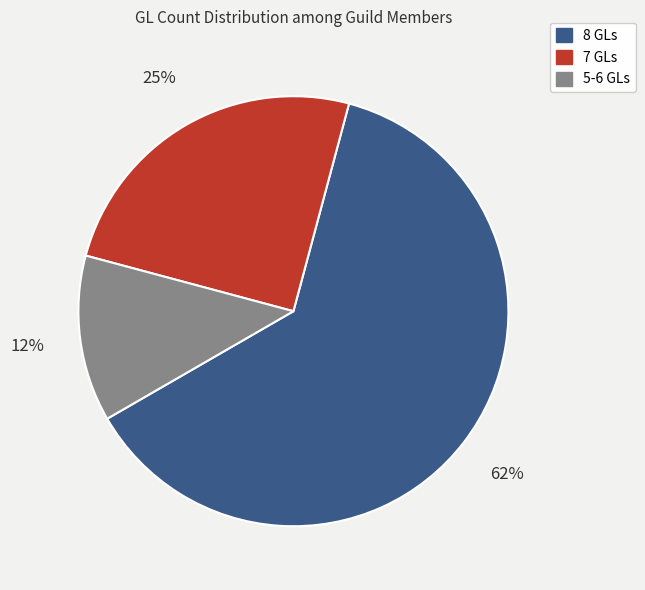

To the nearest percent, what is the average slice percentage?

33%